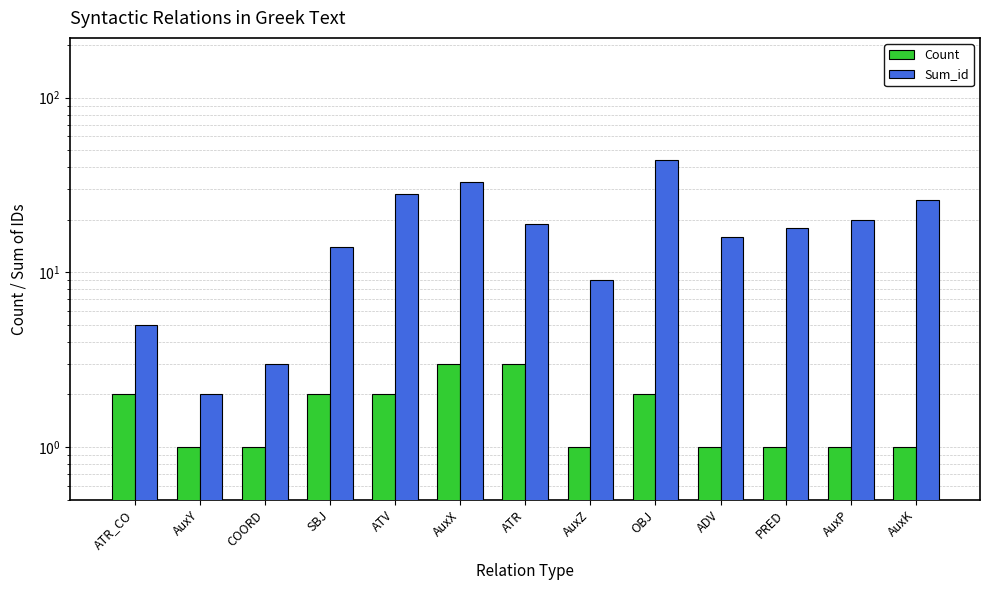

True or false: Sum_id has a value of 9 at AuxZ.

True